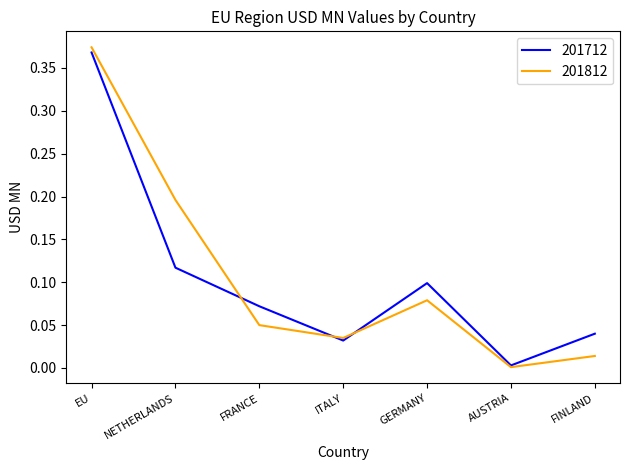

Which category has the lowest value in the 201712 series?

AUSTRIA